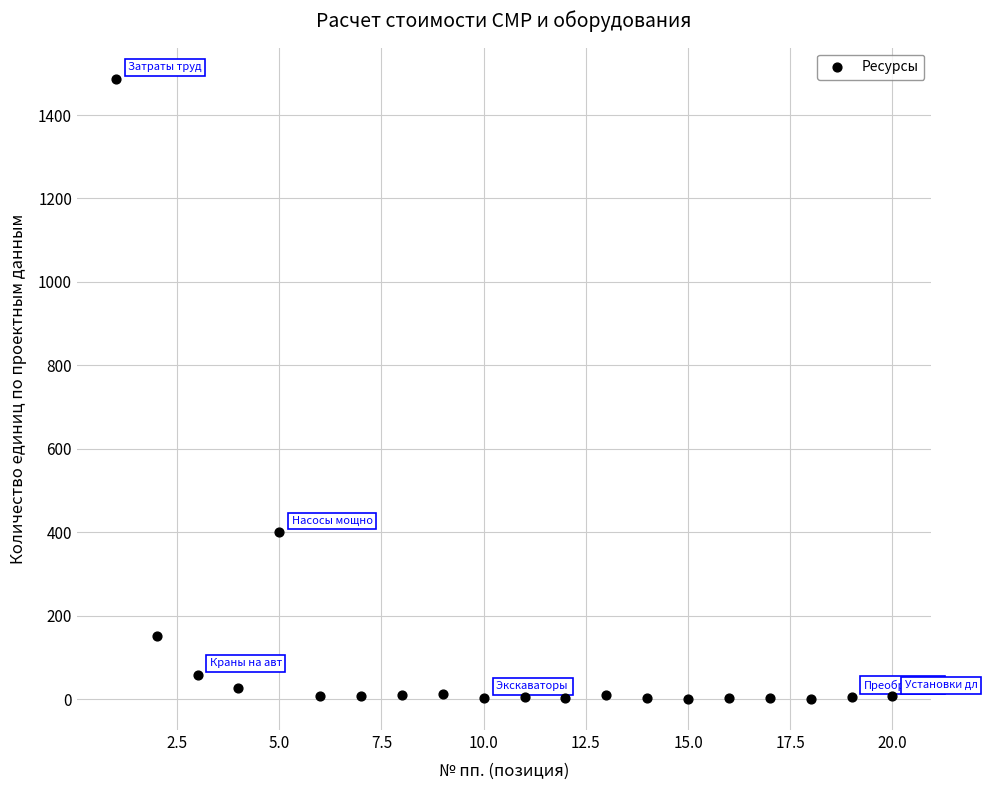

What Y value in the scatter plot is closest to 744?

400.2